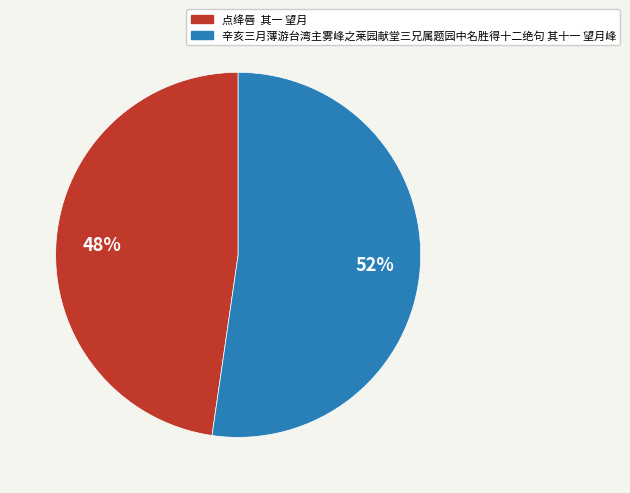

To the nearest percent, what is the combined percentage of 点绛唇 其一 望月 and 辛亥三月薄游台湾主雾峰之莱园献堂三兄属题园中名胜得十二绝句 其十一 望月峰?

100%